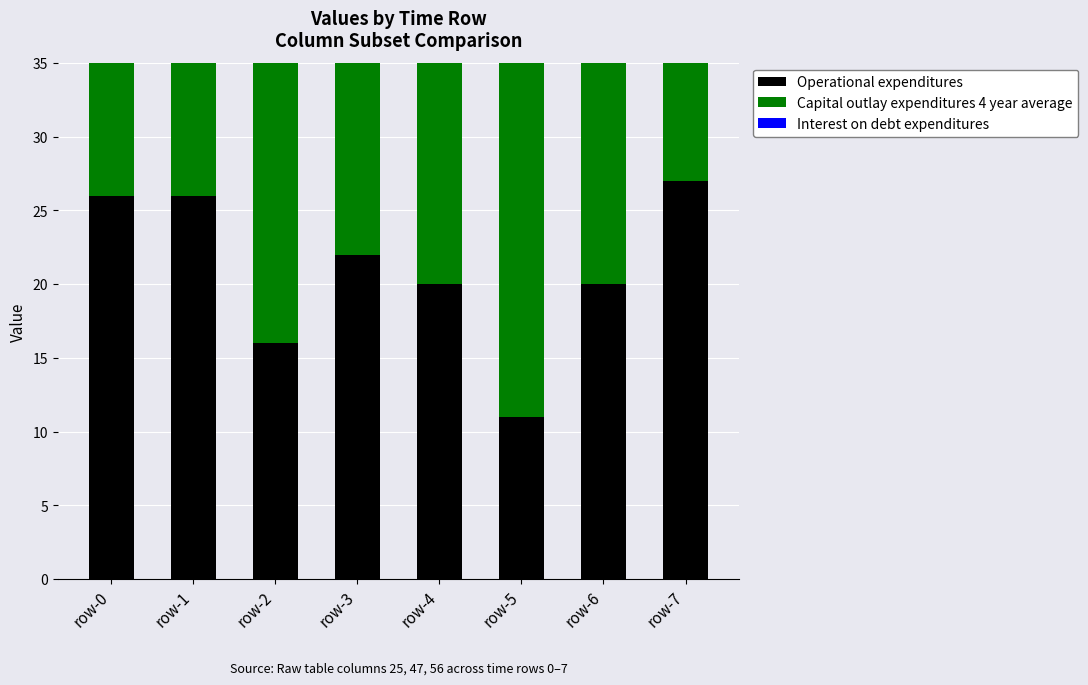

What is the highest value of the Interest on debt expenditures series?

25